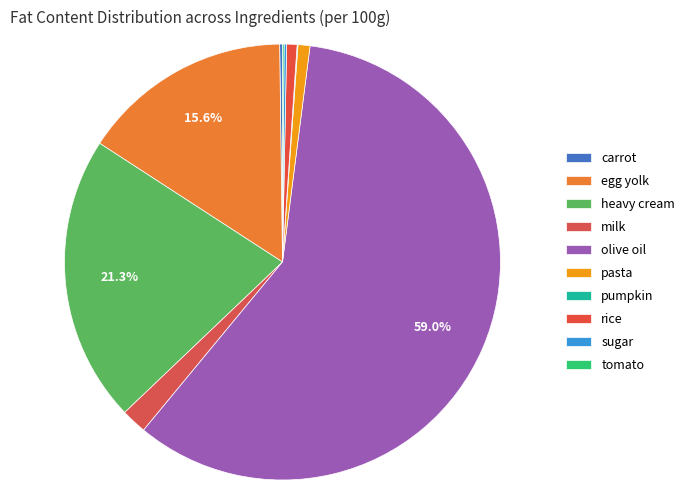

Combined, do carrot and tomato account for over 50%?

No